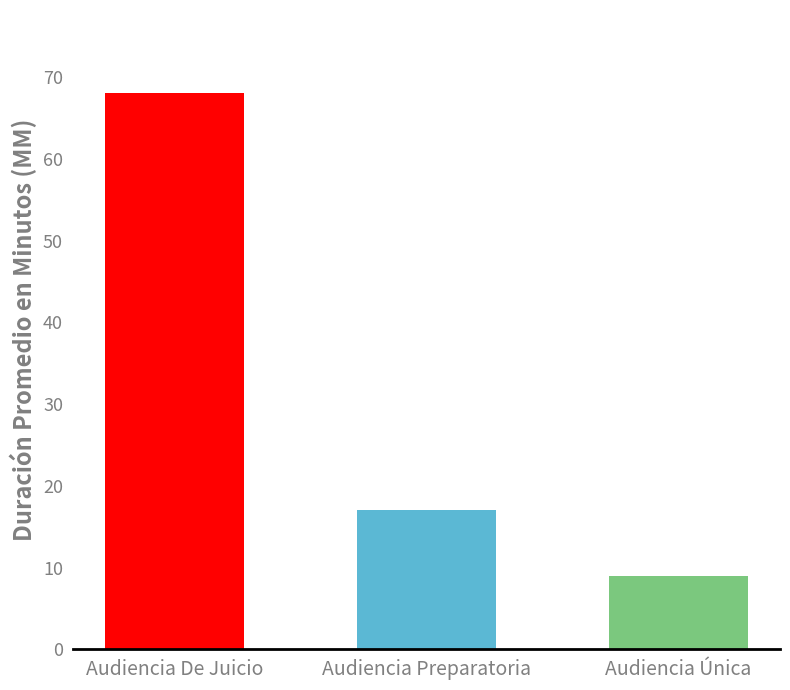

What position from the right is Audiencia De Juicio?

3